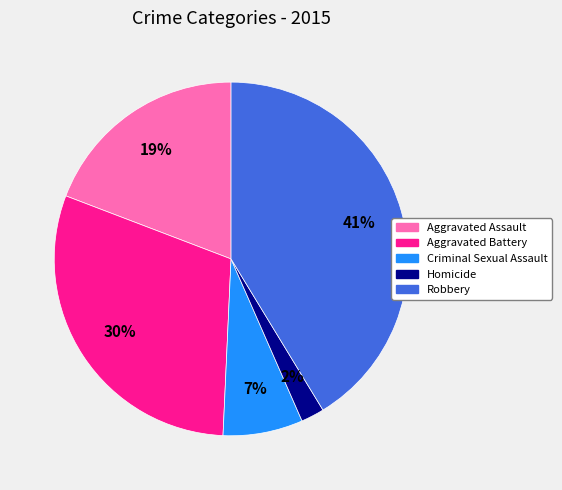

Which has a higher value, Aggravated Assault or Aggravated Battery?

Aggravated Battery